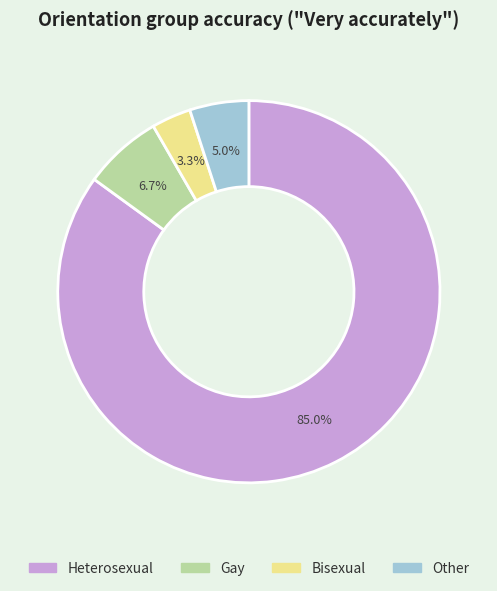

To the nearest percent, what is the difference between the Heterosexual and Gay slice percentages?

78%